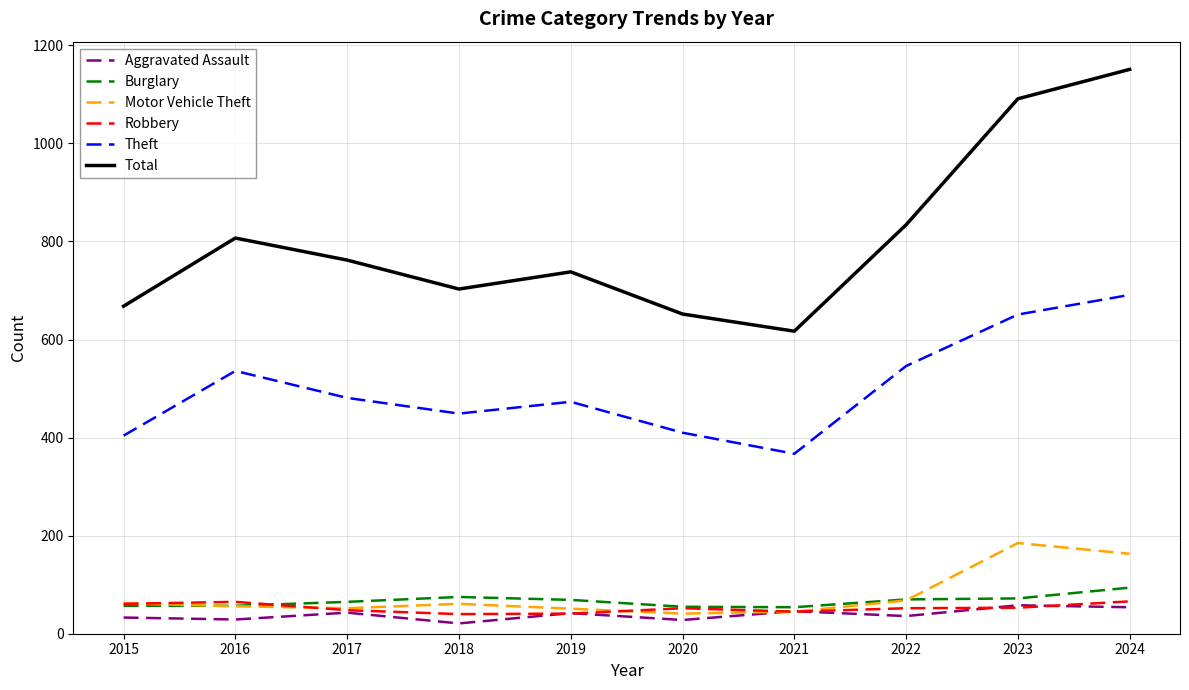

True or false: Total and Burglary cross at least once.

False